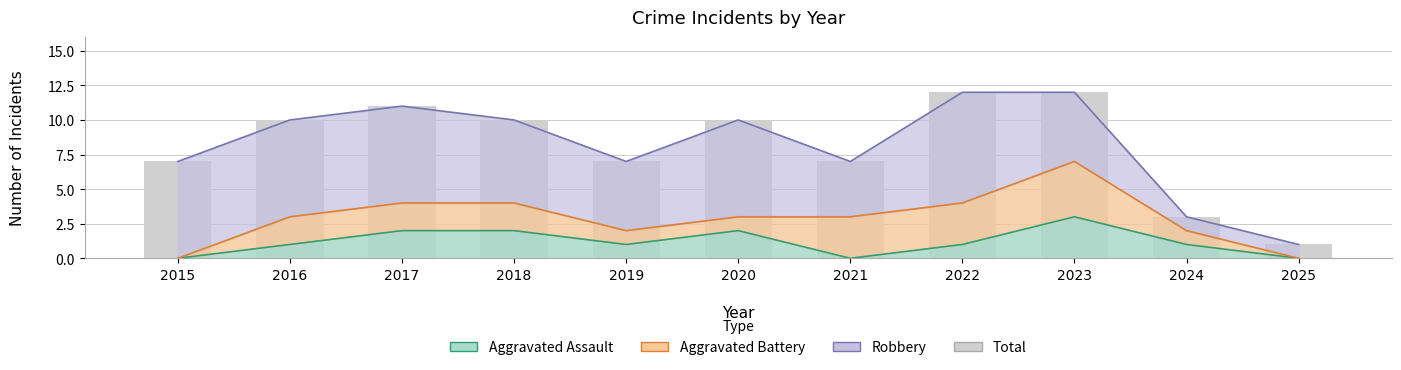

At which label does the data first exceed 10?

2017